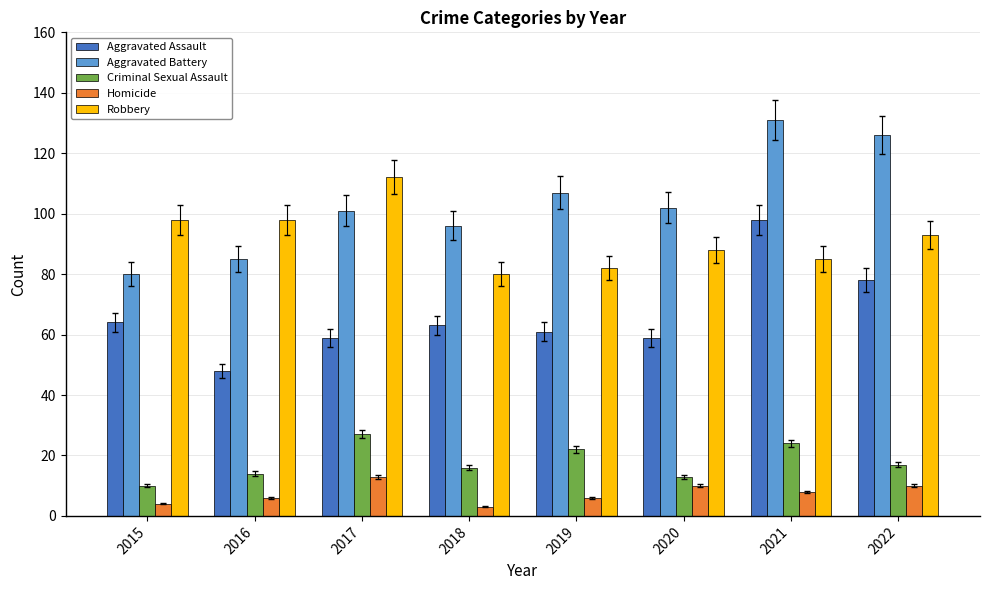

What is the difference between the maximum and minimum values in the Robbery series?

32